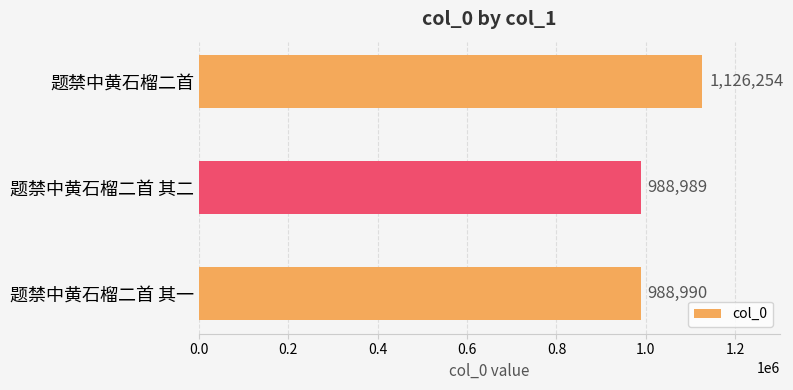

Where is the data nearest to the value 1057621?

题禁中黄石榴二首 其一